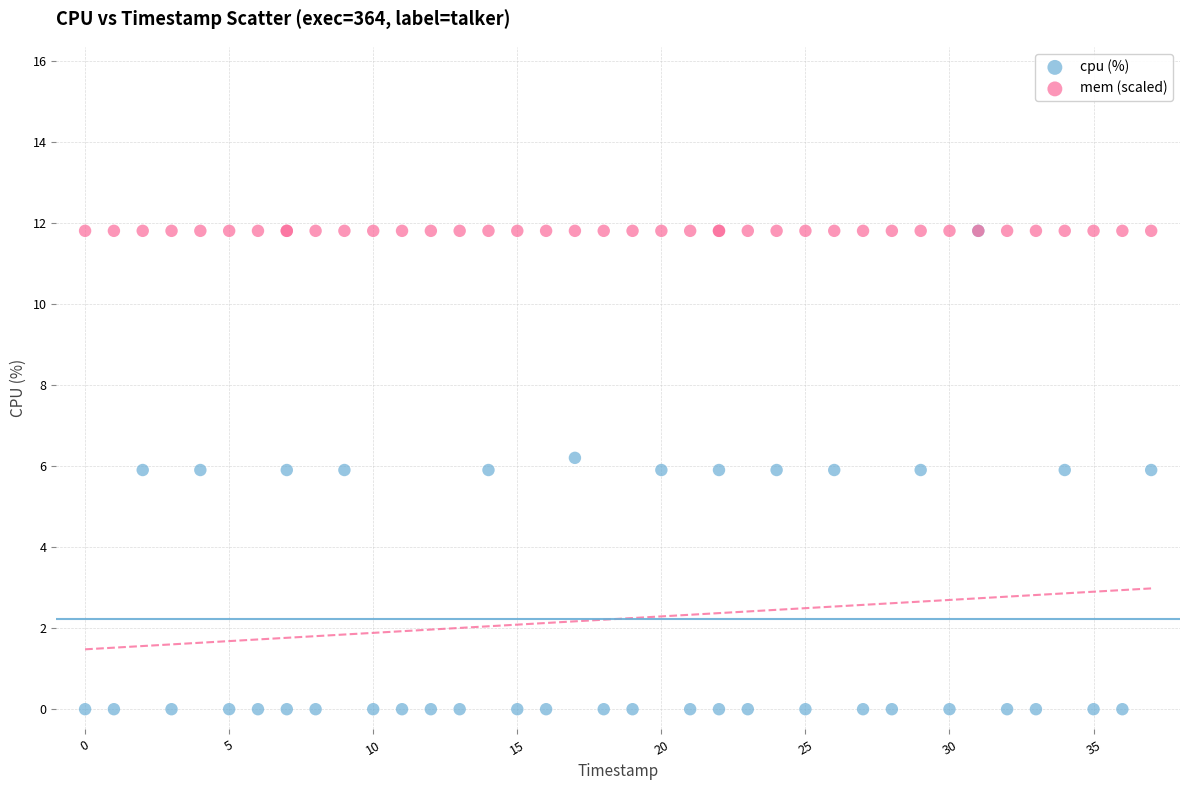

What are all the series names shown in the legend?

cpu (%), mem (scaled)